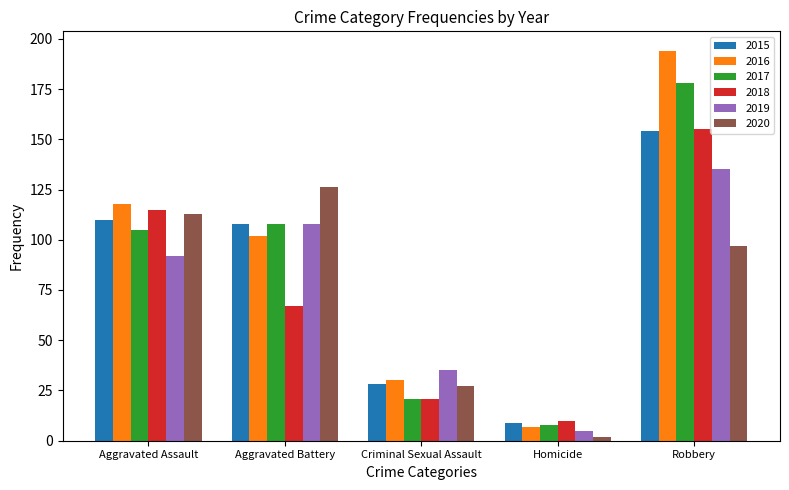

What are all the series names shown in the legend?

2015, 2016, 2017, 2018, 2019, 2020